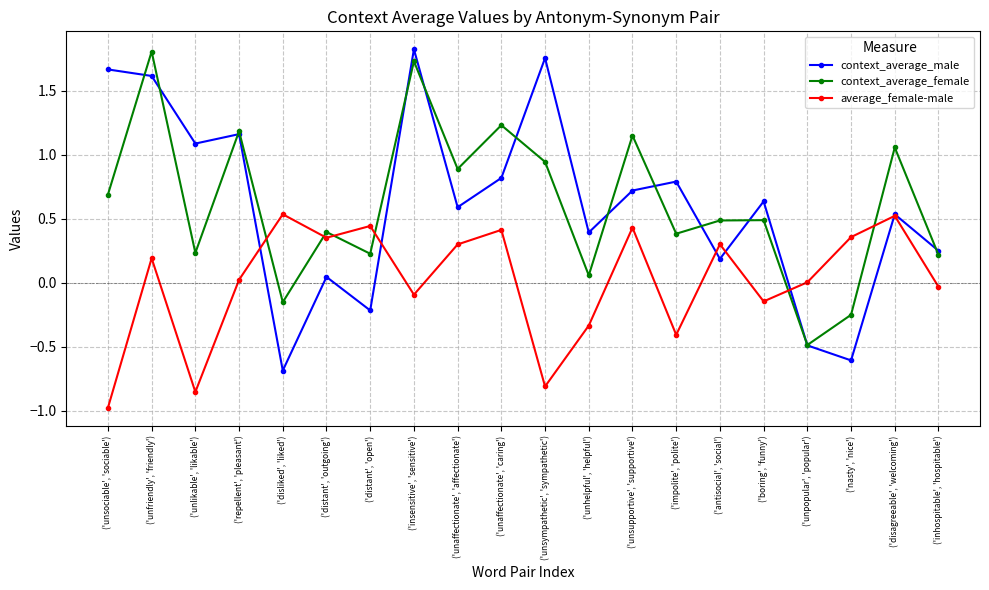

What is the value of the context_average_male point at the 18th from the left?

-0.6